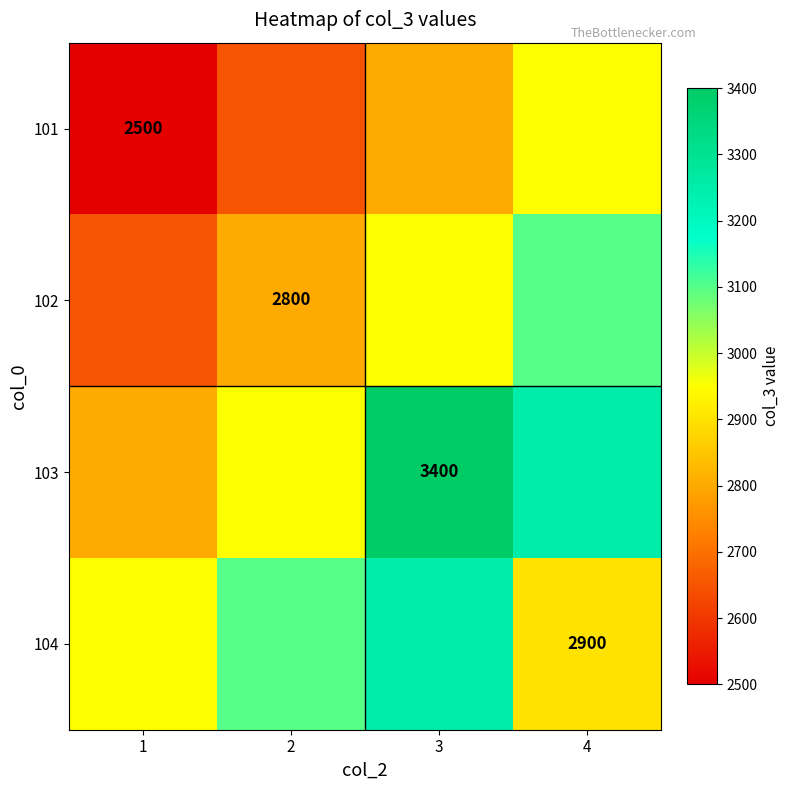

Count the number of data series in this chart.

4